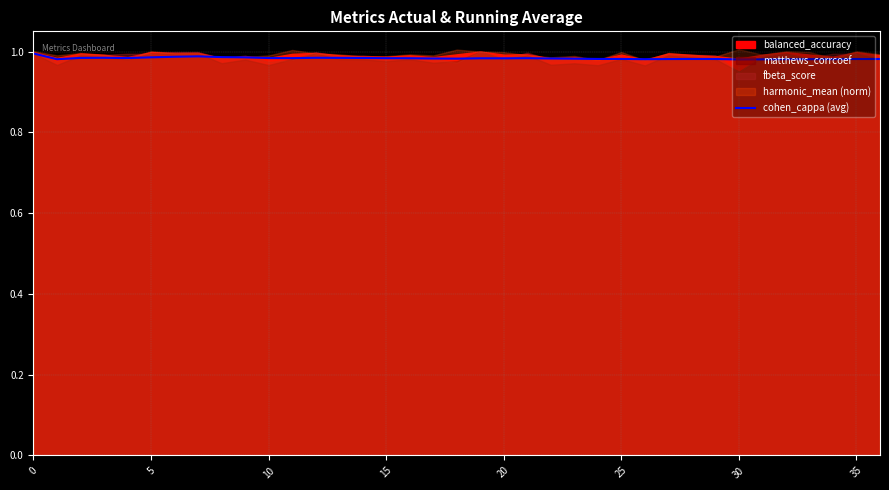

How many lines are shown in the chart?

1